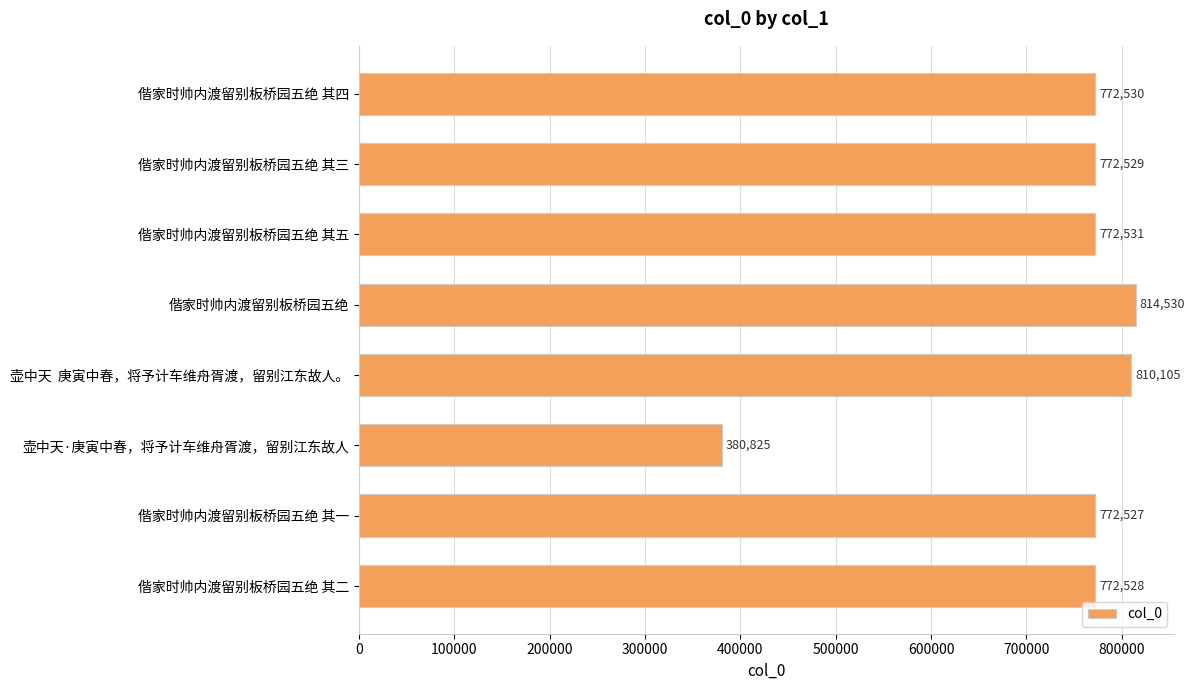

Between 壶中天  庚寅中春，将予计车维舟胥渡，留别江东故人。 and 偕家时帅内渡留别板桥园五绝, which is larger?

偕家时帅内渡留别板桥园五绝